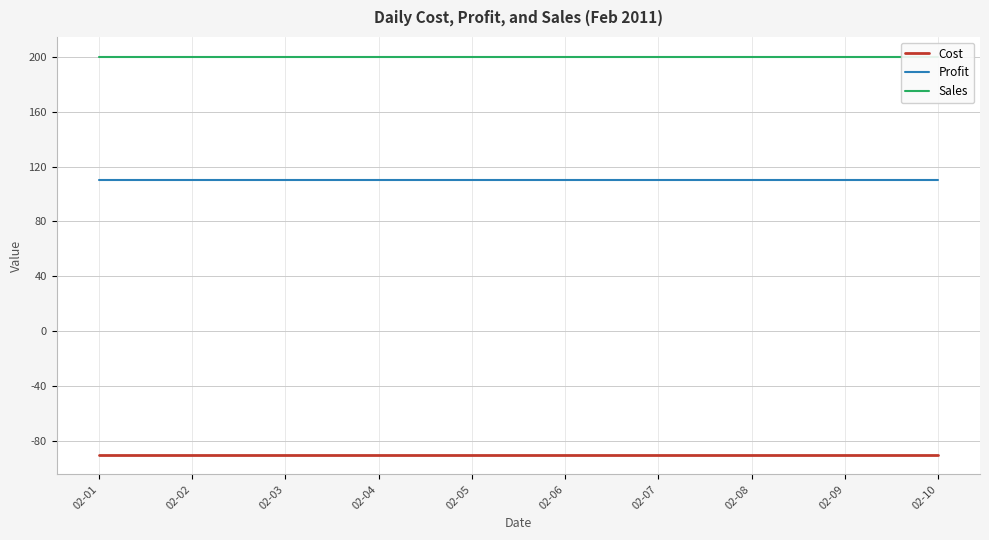

True or false: Profit has more than 2 interior local peaks.

False